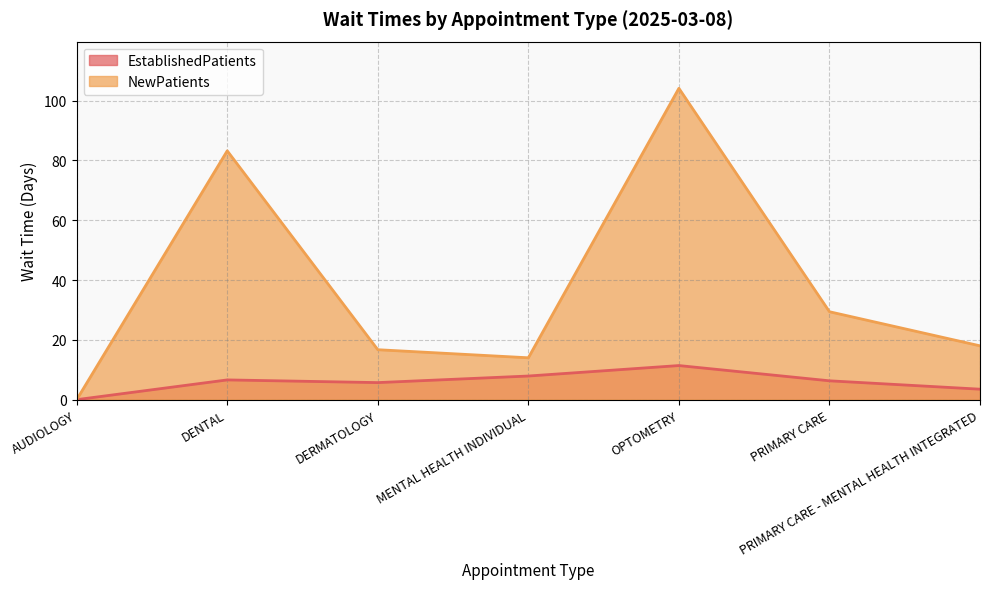

True or false: NewPatients and EstablishedPatients cross at least once.

False